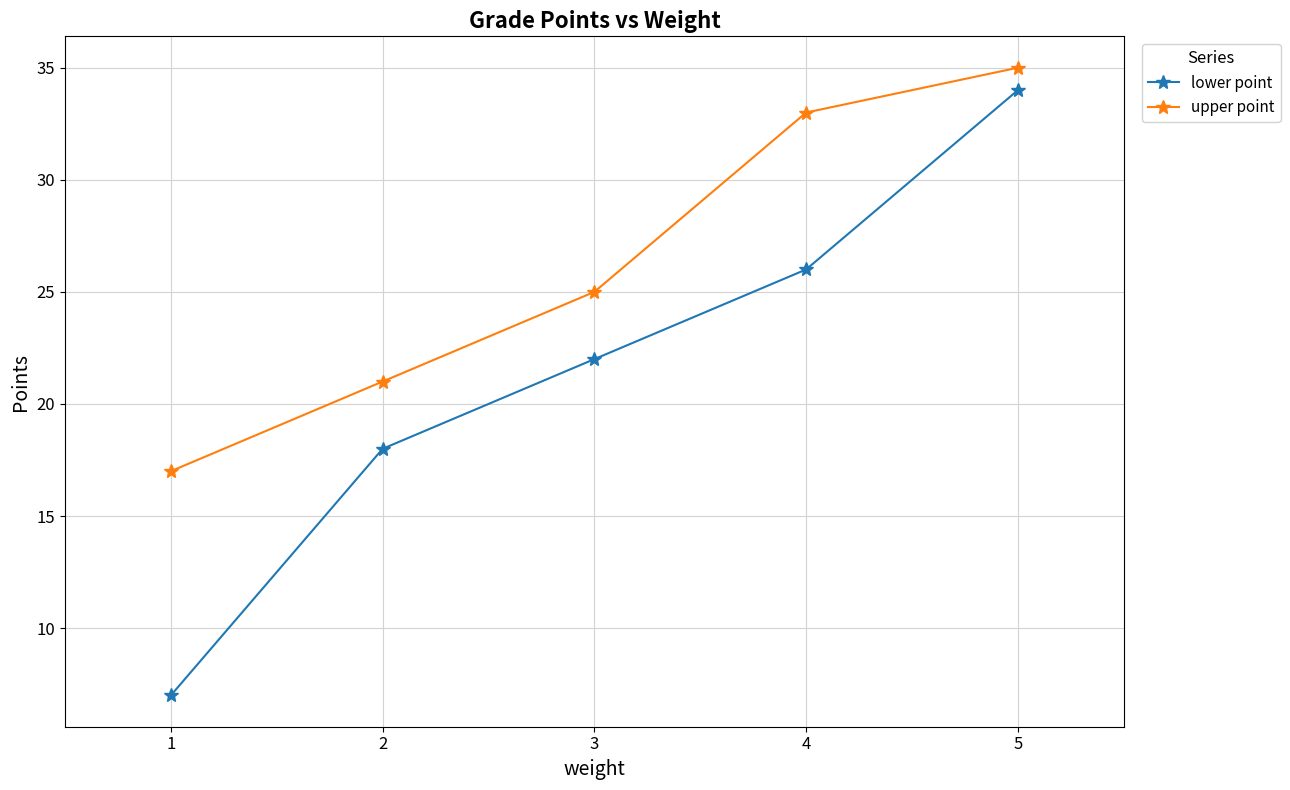

What is the smallest value displayed?

7